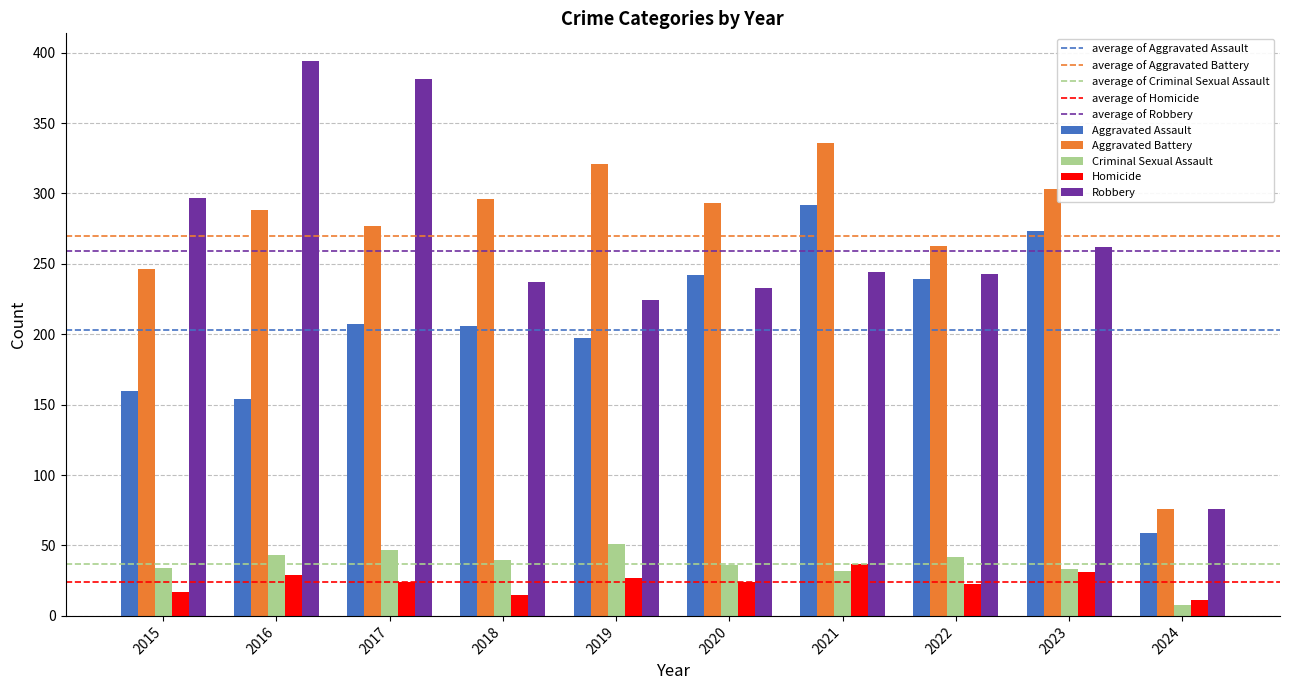

What is the value of the Homicide bar at the 3rd from the left?

24